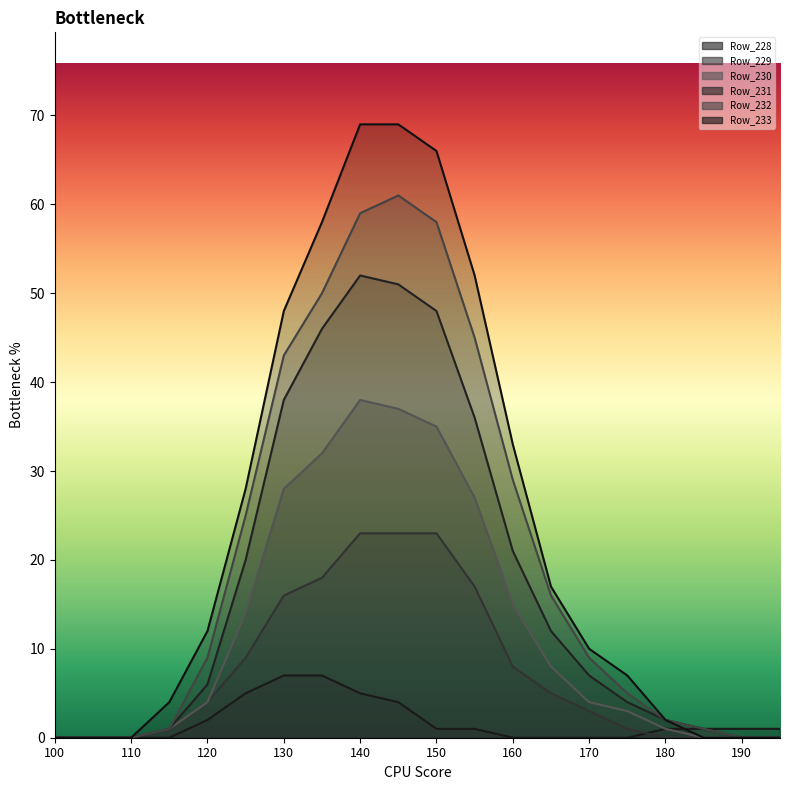

Does the chart display data point markers on the line(s)?

No